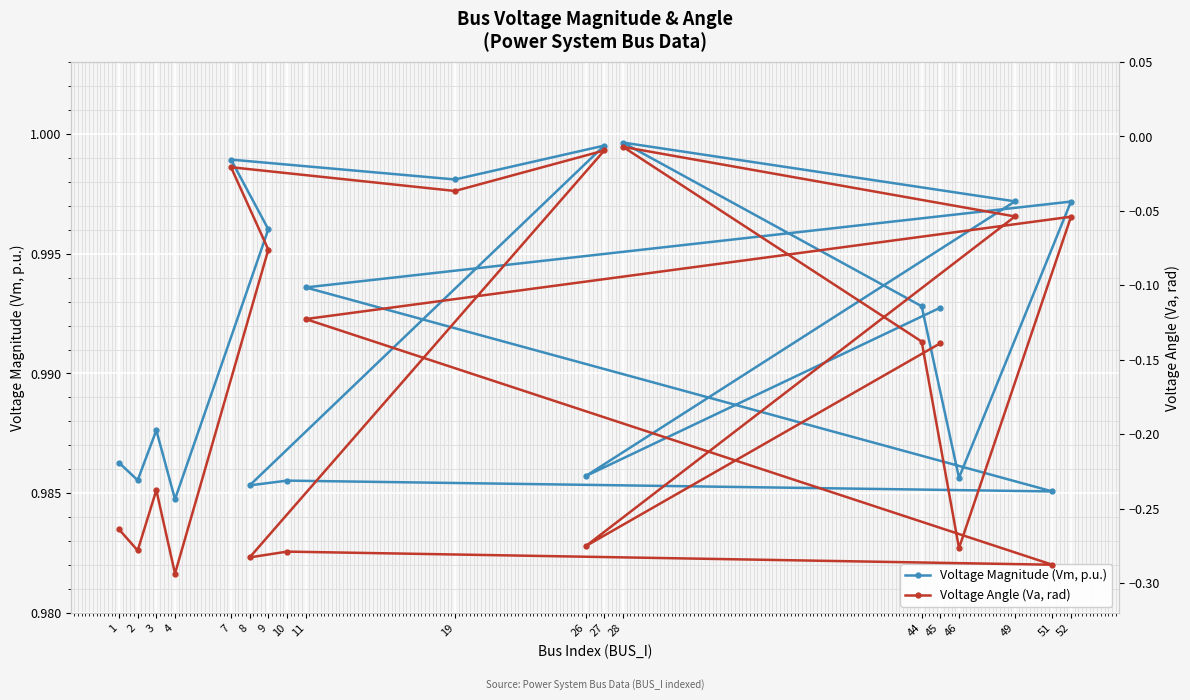

Reading right to left, extract all data points from this chart.

Voltage Magnitude (Vm, p.u.): 45=1.0	26=1.0	49=1.0	28=1.0	44=1.0	46=1.0	52=1.0	11=1.0	51=1.0	10=1.0	8=1.0	27=1.0	19=1.0	7=1.0	9=1.0	4=1.0	3=1.0	2=1.0	1=1.0
Voltage Angle (Va, rad): 45=-0.1	26=-0.3	49=-0.1	28=-0.0	44=-0.1	46=-0.3	52=-0.1	11=-0.1	51=-0.3	10=-0.3	8=-0.3	27=-0.0	19=-0.0	7=-0.0	9=-0.1	4=-0.3	3=-0.2	2=-0.3	1=-0.3